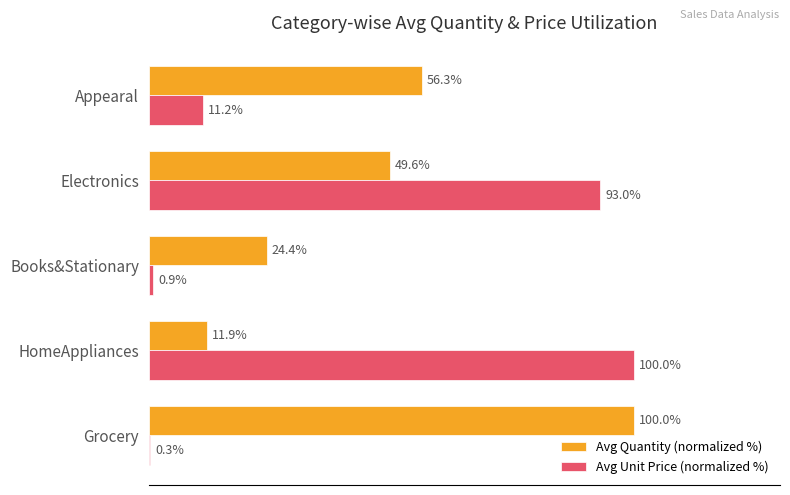

Which category has the highest value in the Avg Quantity (normalized %) series?

Grocery